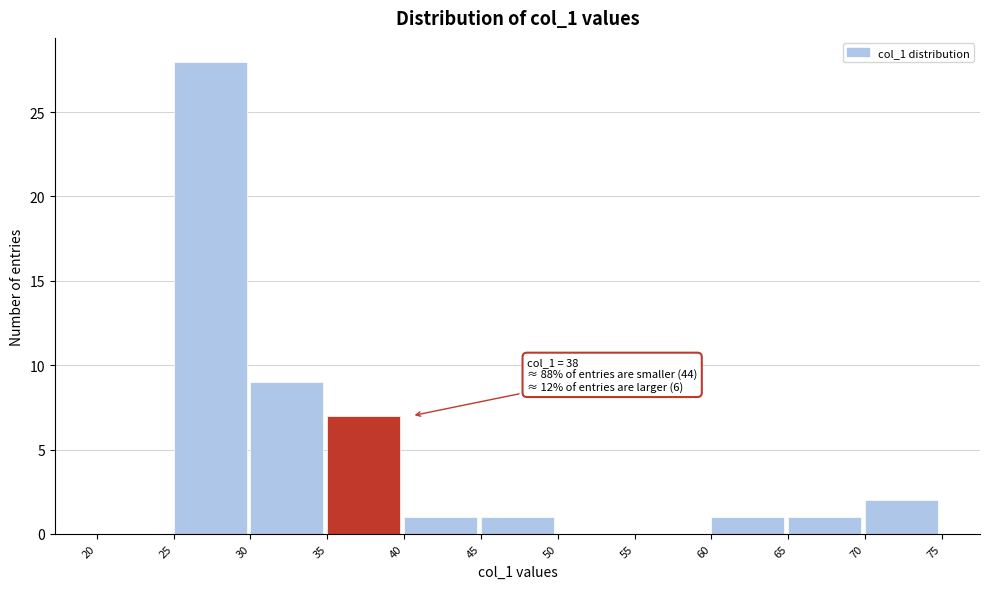

Which range on the x-axis has the tallest bar?

25 to 30